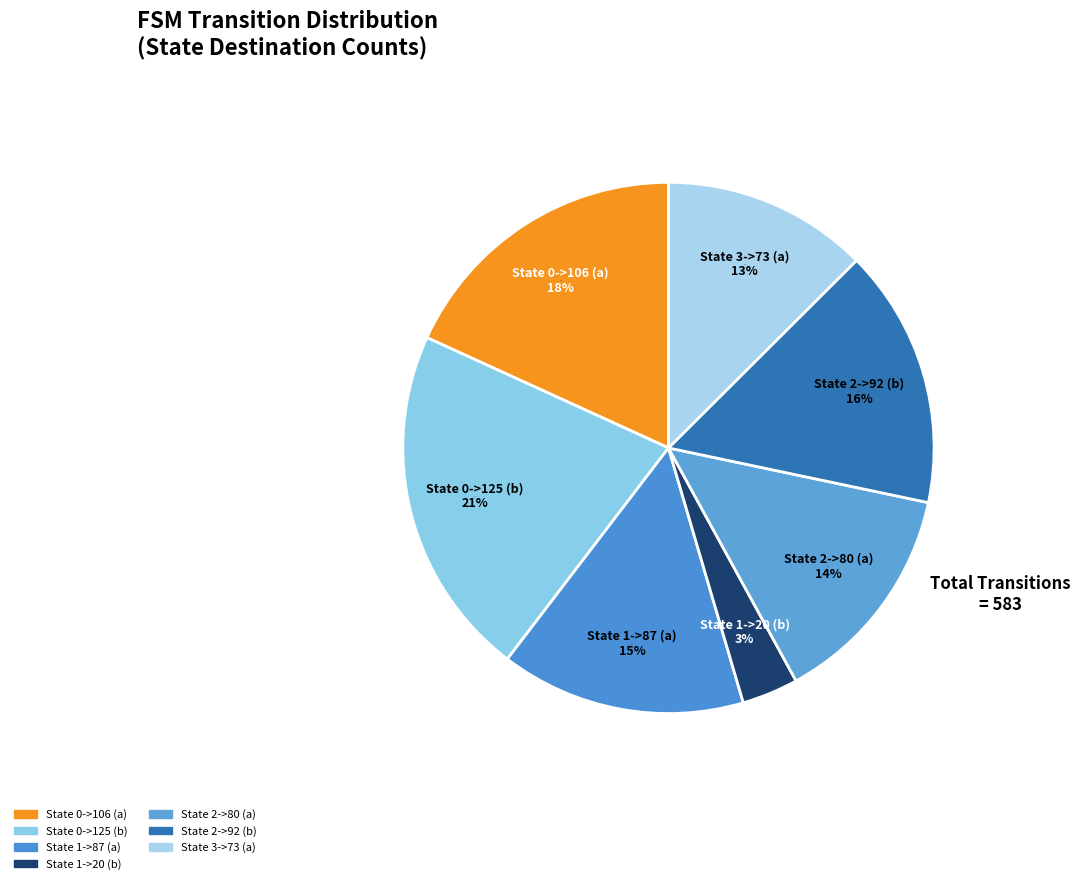

To the nearest percent, what portion does State 1->20 (b) represent?

3%